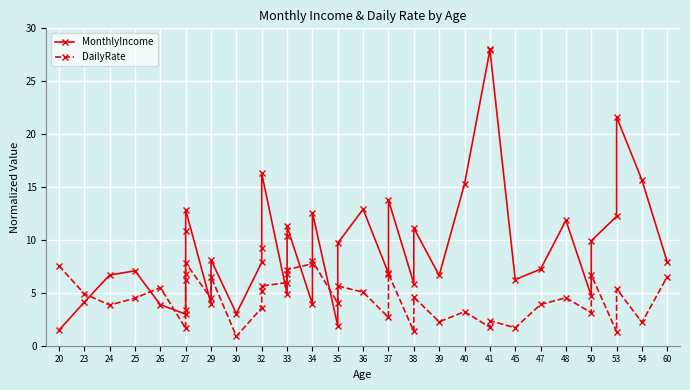

At 38, list the series in order from smallest to largest.

DailyRate, MonthlyIncome